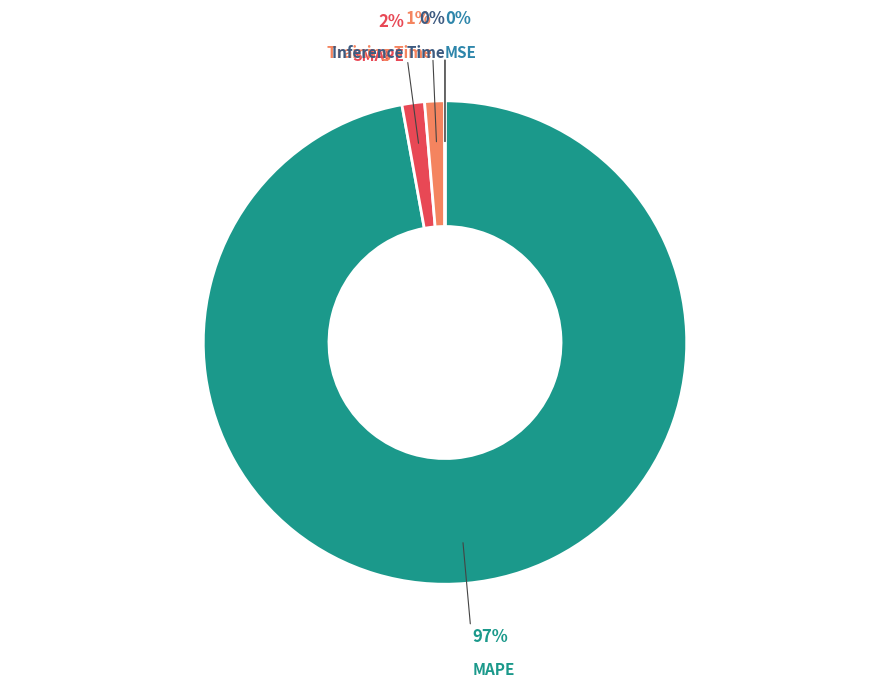

To the nearest percent, what is the average slice percentage?

20%